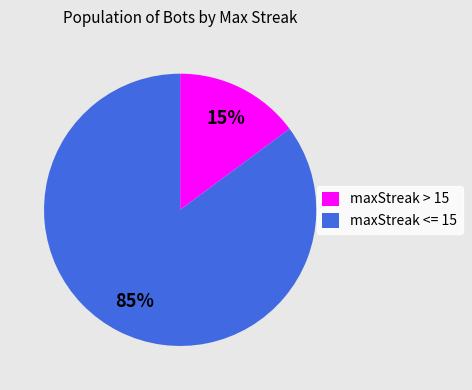

Which has a higher value, maxStreak <= 15 or maxStreak > 15?

maxStreak <= 15